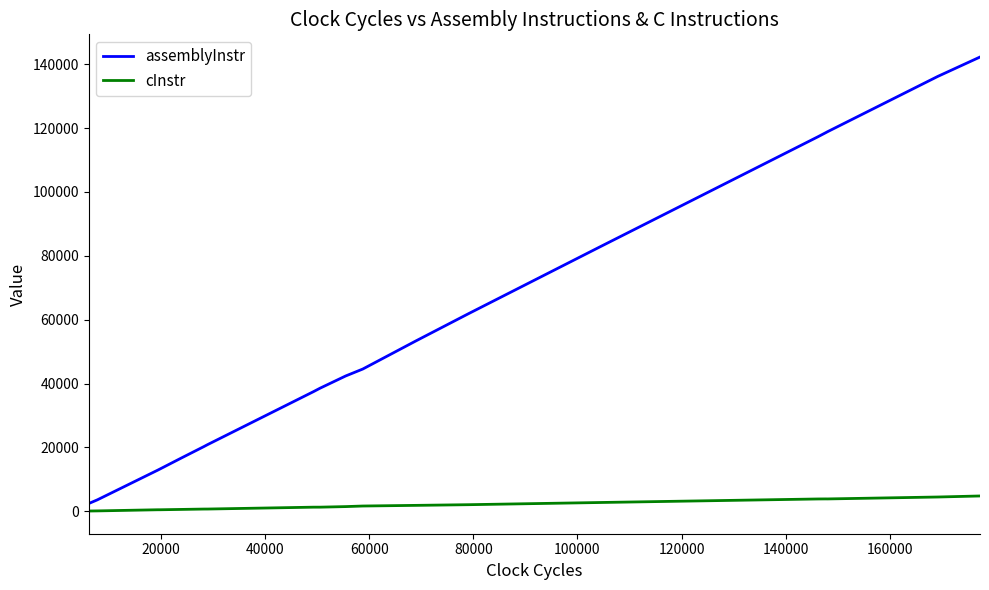

What is the greatest value displayed?

142262